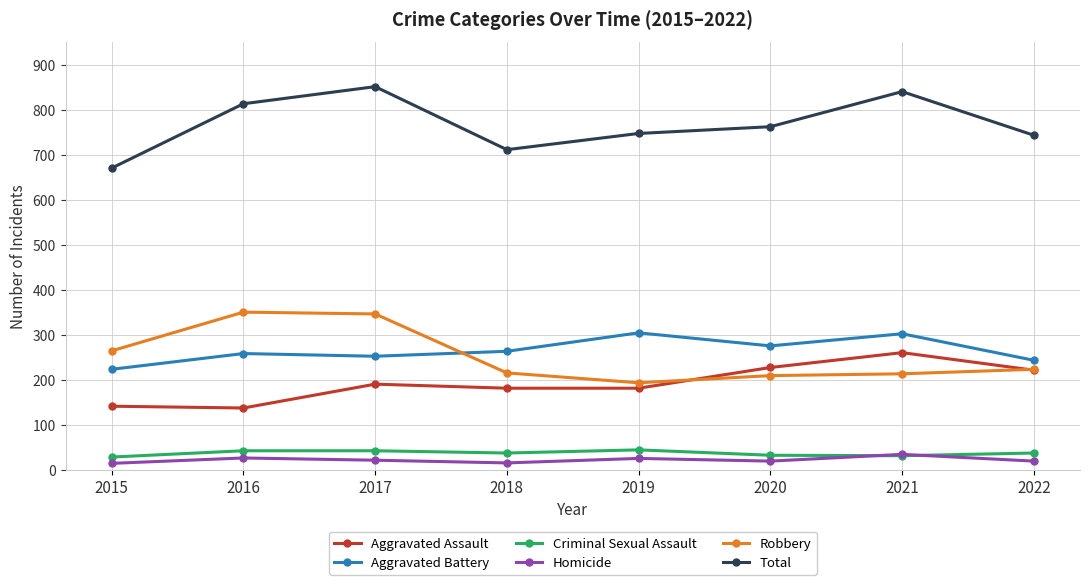

Is this an area chart (filled region under the line)?

No